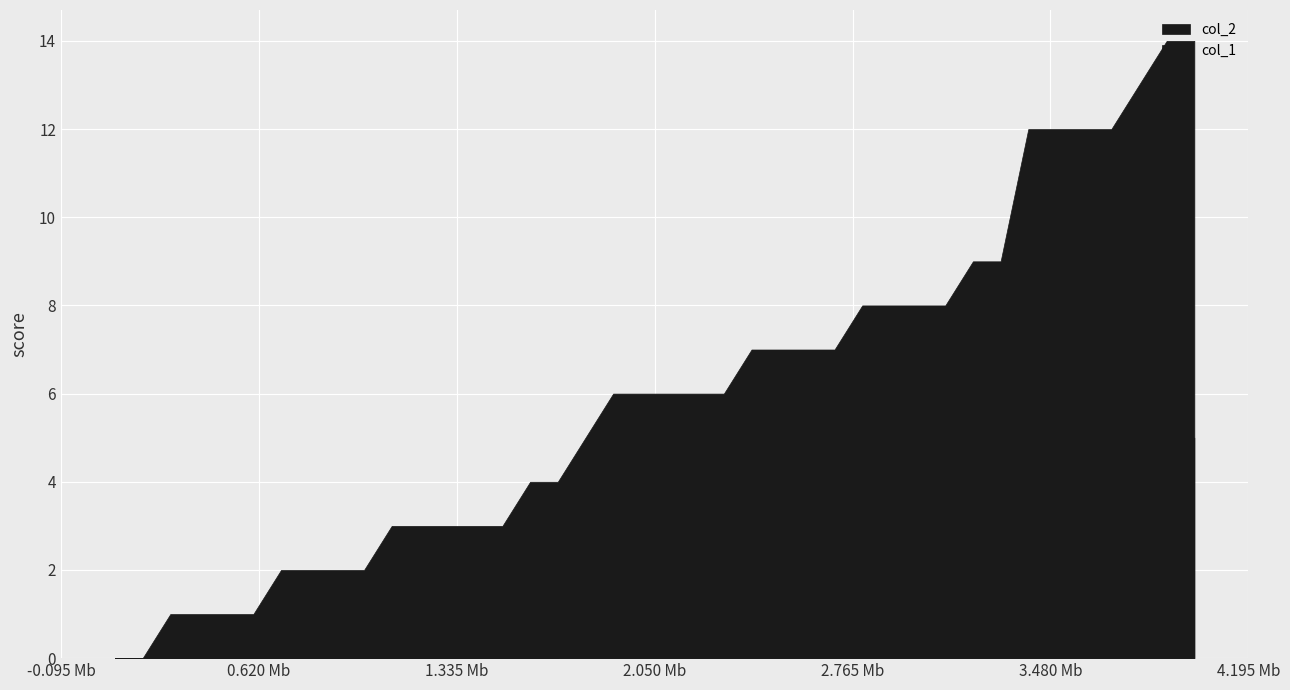

True or false: col_2 and col_1 intersect in this chart.

False